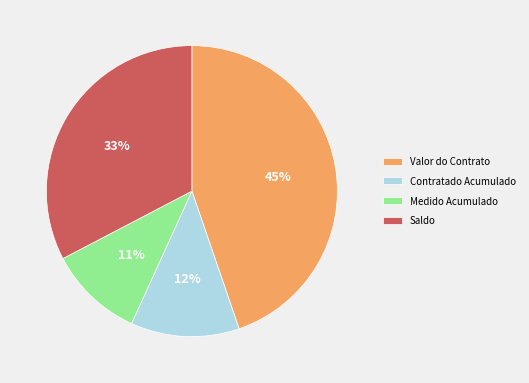

Is there any slice that represents more than half of the pie?

No